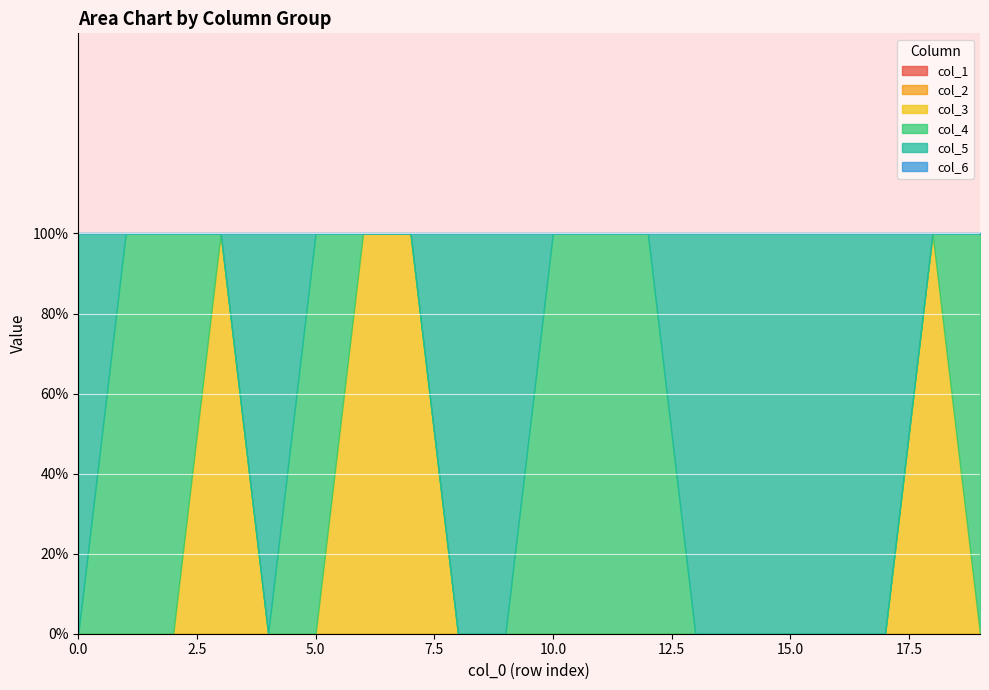

True or false: col_2 has more than 1 points higher than both neighbors.

False